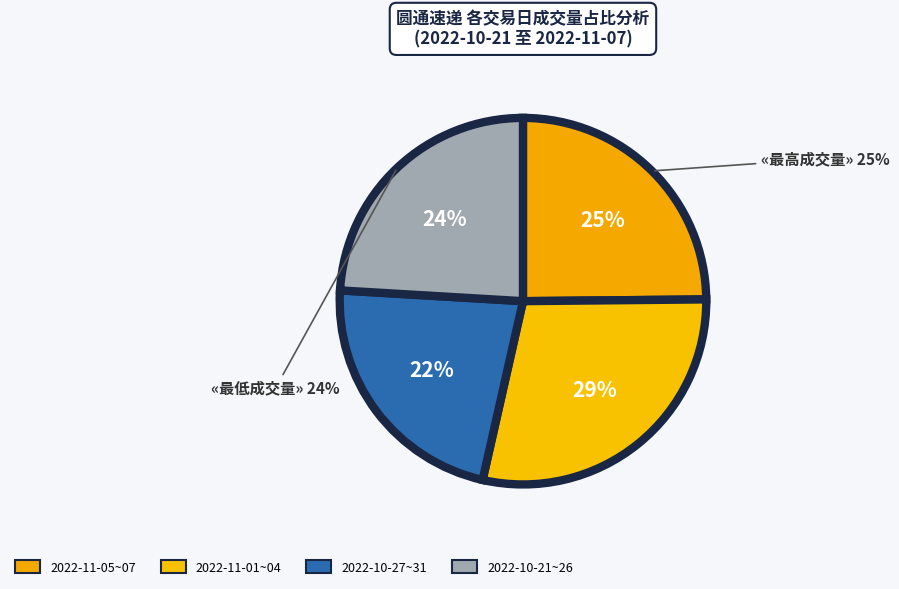

Which category has the biggest portion of the pie?

2022-11-01